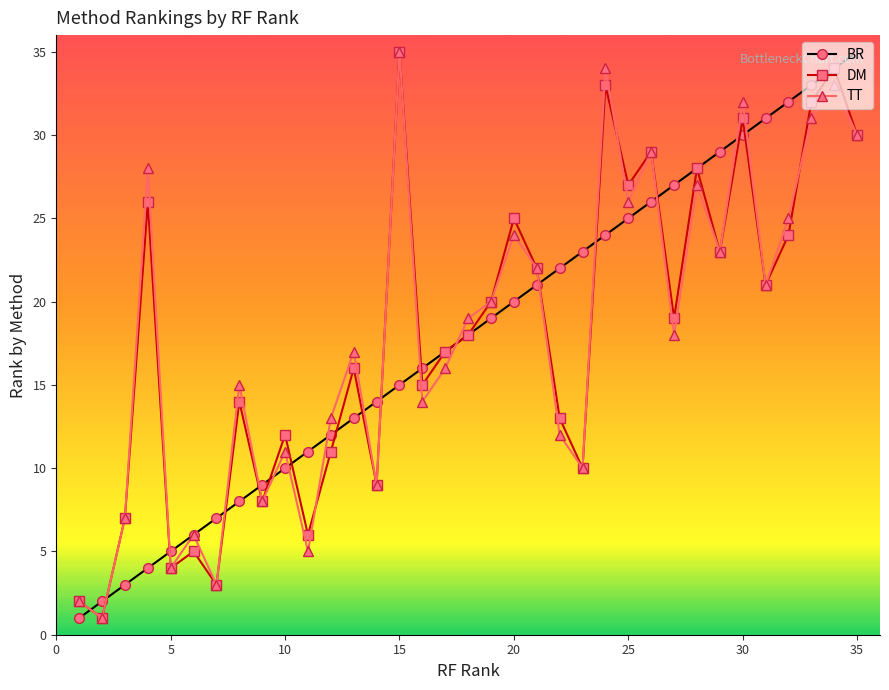

True or false: TT has more than 0 interior local peaks.

True